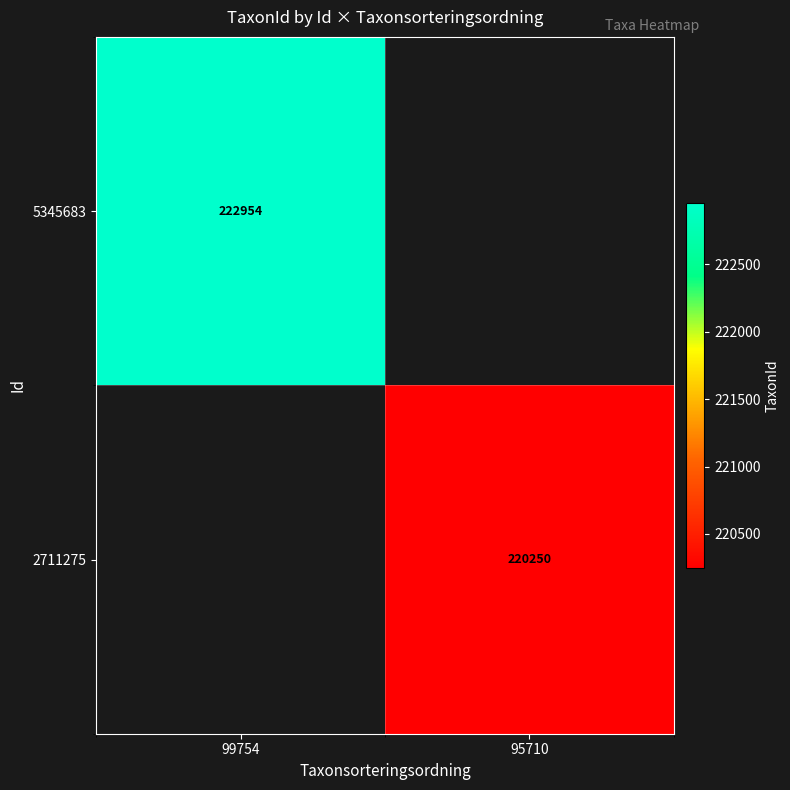

The value of 2711275 at 95710 is 130346. True or false?

False